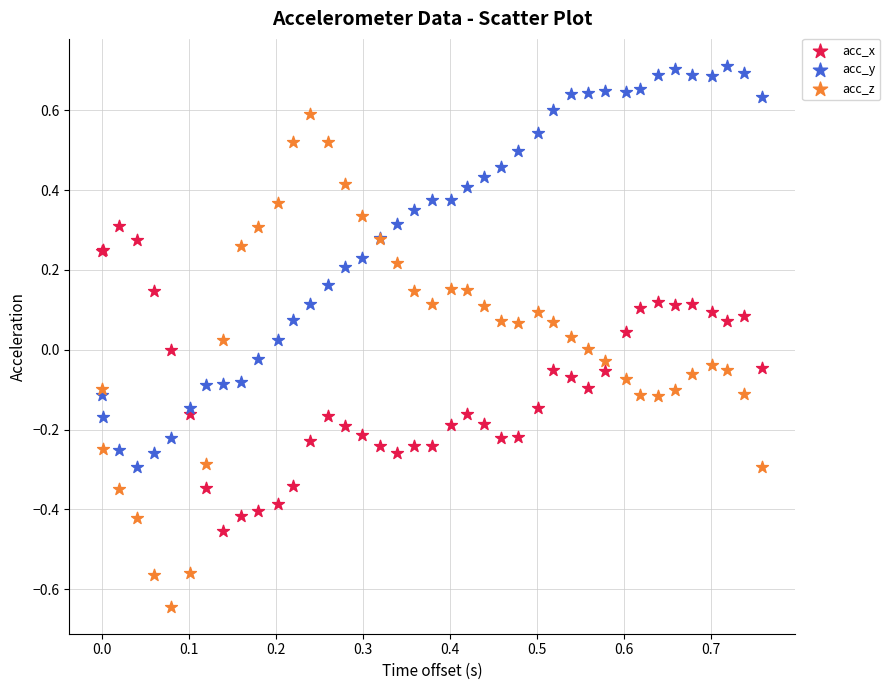

Which series has the widest spread of Y values?

acc_z